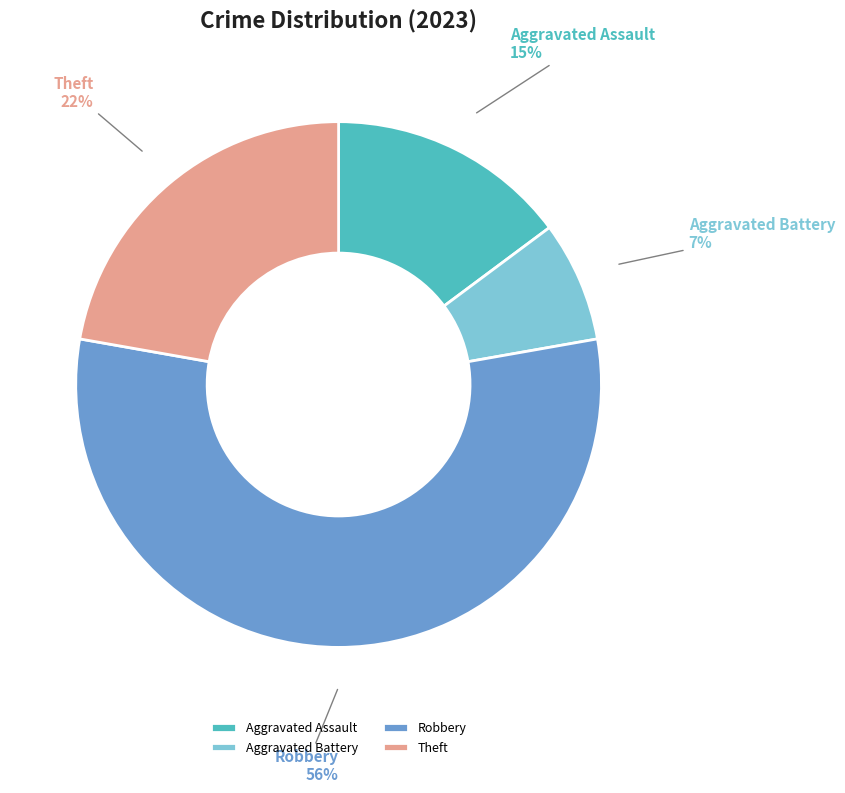

Rank the categories by value from lowest to highest.

Aggravated Battery, Aggravated Assault, Theft, Robbery